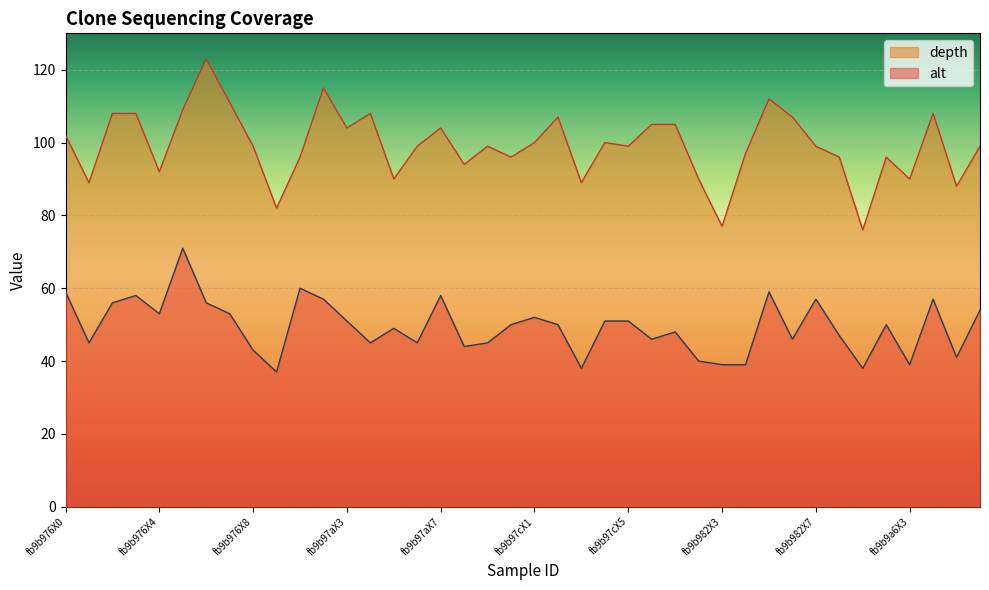

True or false: depth and alt cross at least once.

False